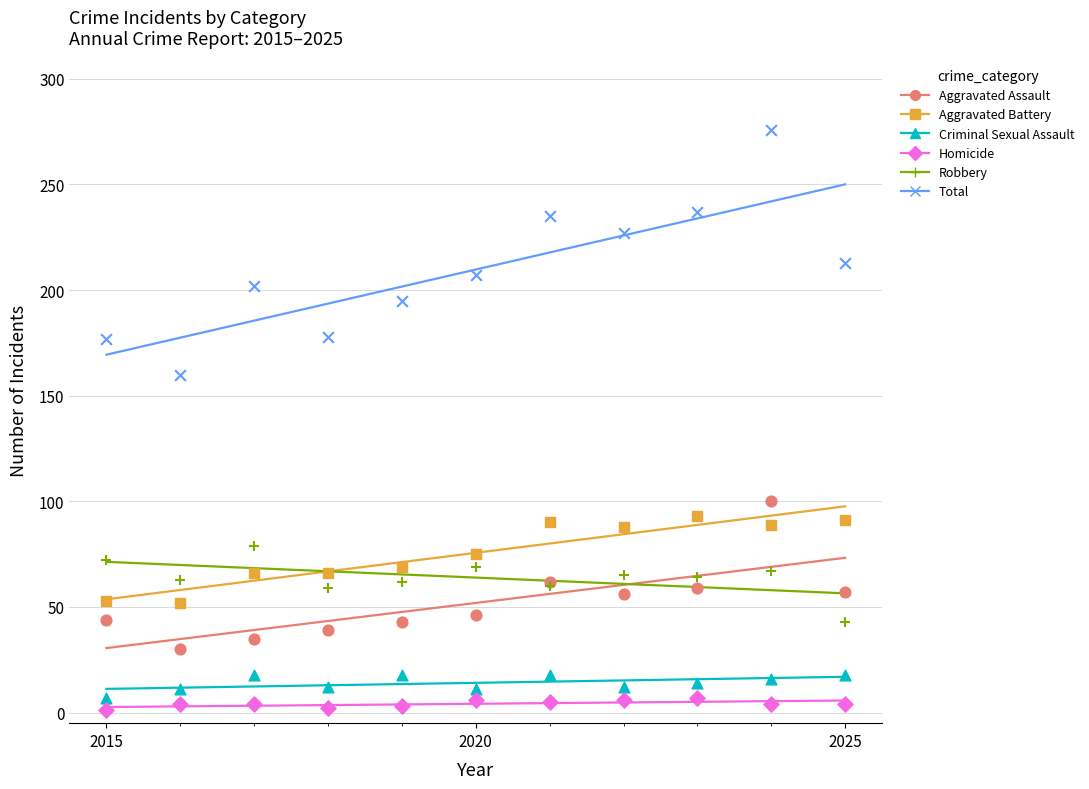

Which series reaches the minimum Y coordinate?

Homicide